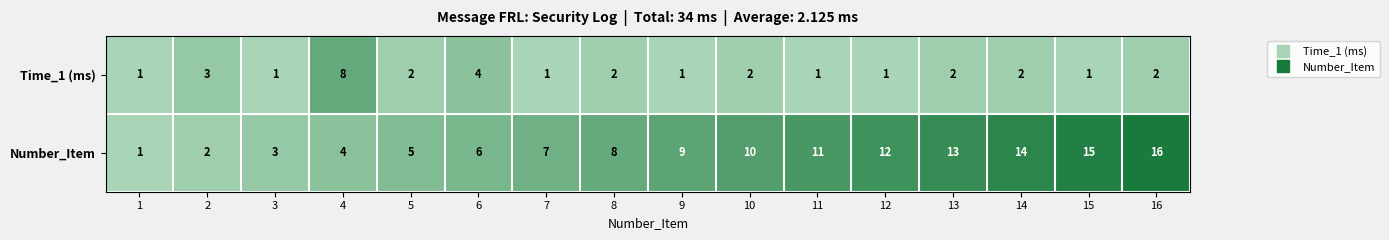

How many series are shown in this chart?

2